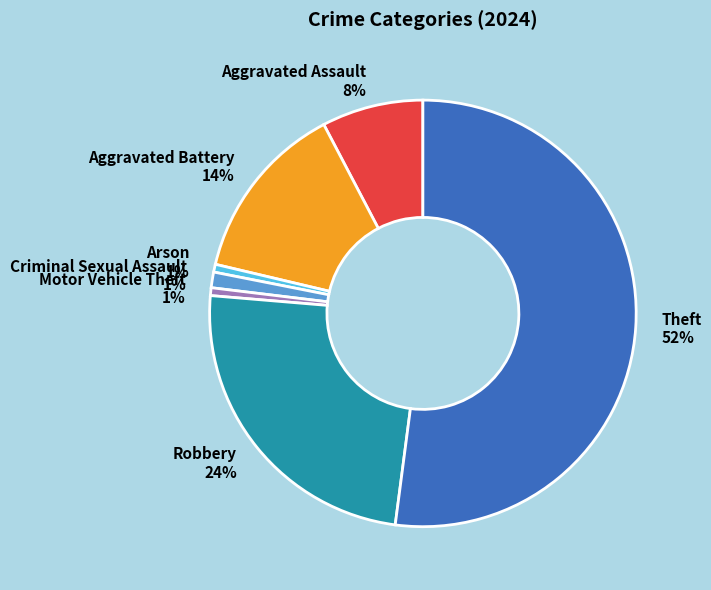

To the nearest percent, what is the combined percentage of Arson 1% and Robbery 24%?

25%